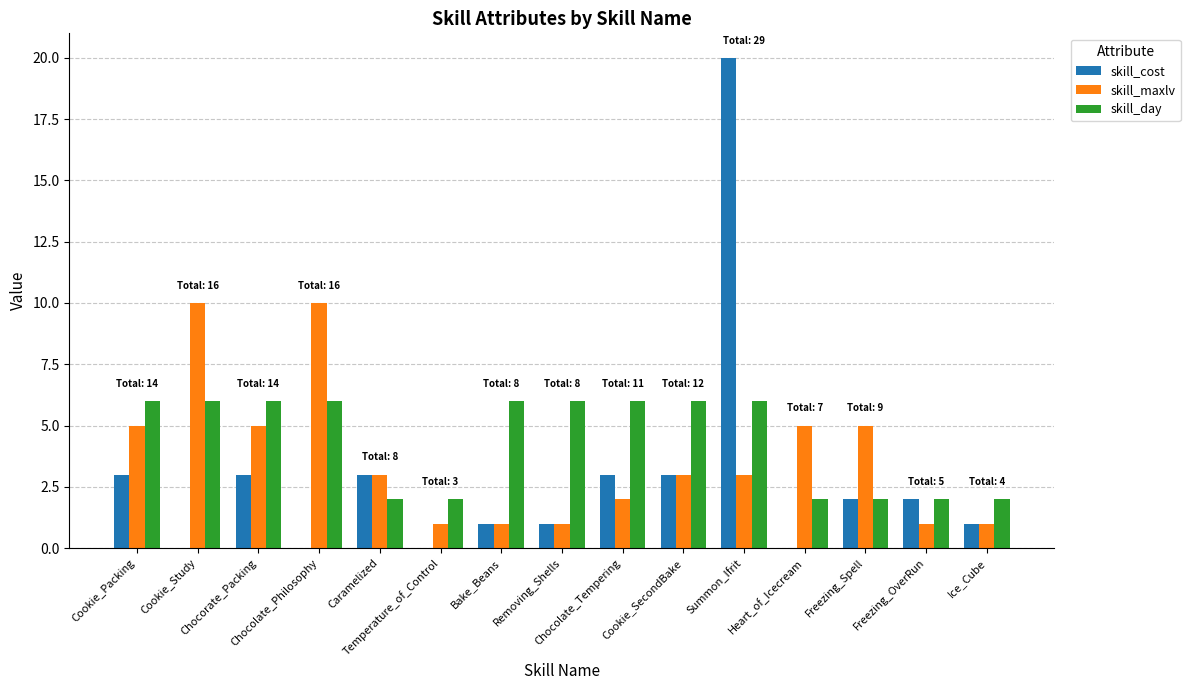

The skill_maxlv series shows 5 at Cookie_SecondBake. True or false?

False